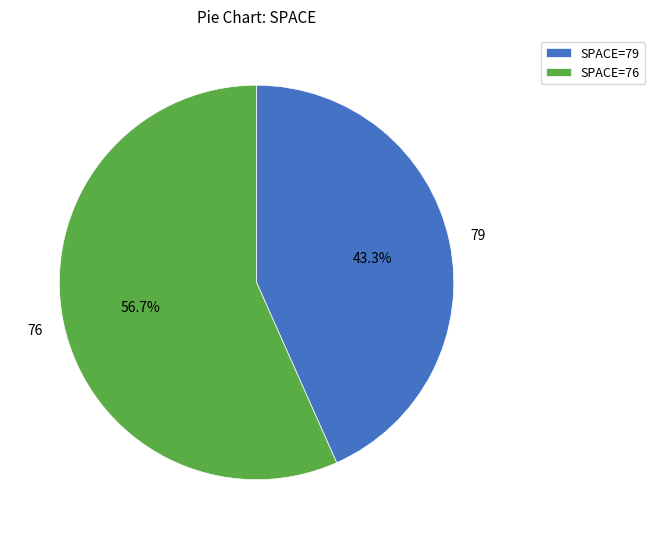

To the nearest percent, what is the average slice percentage?

50%